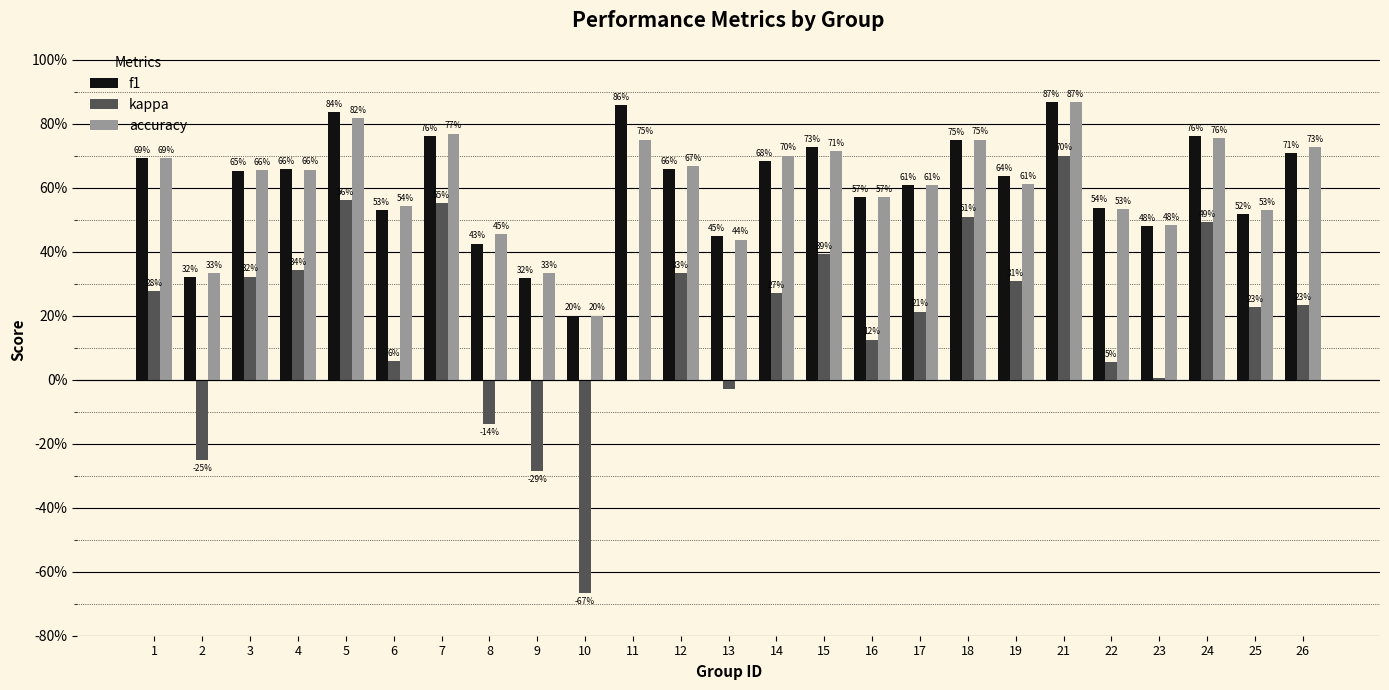

What is the value of the f1 bar at the 17th from the left?

0.6